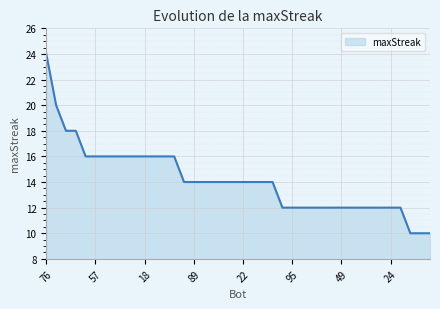

What is the difference between the maximum and minimum values?

14